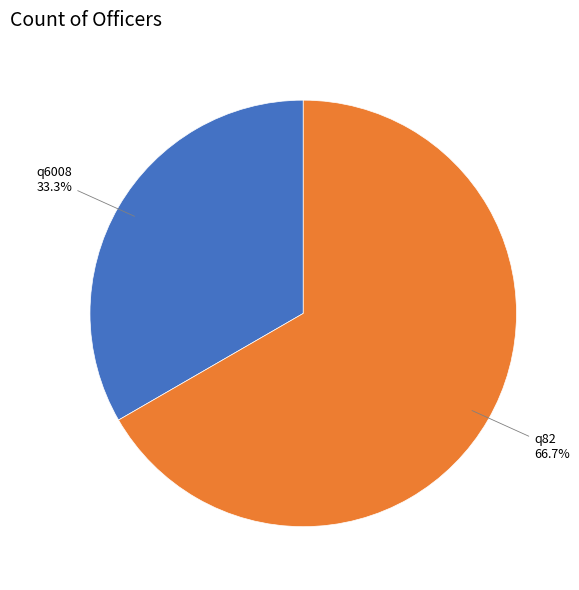

True or false: q6008 accounts for 33% of the total.

True